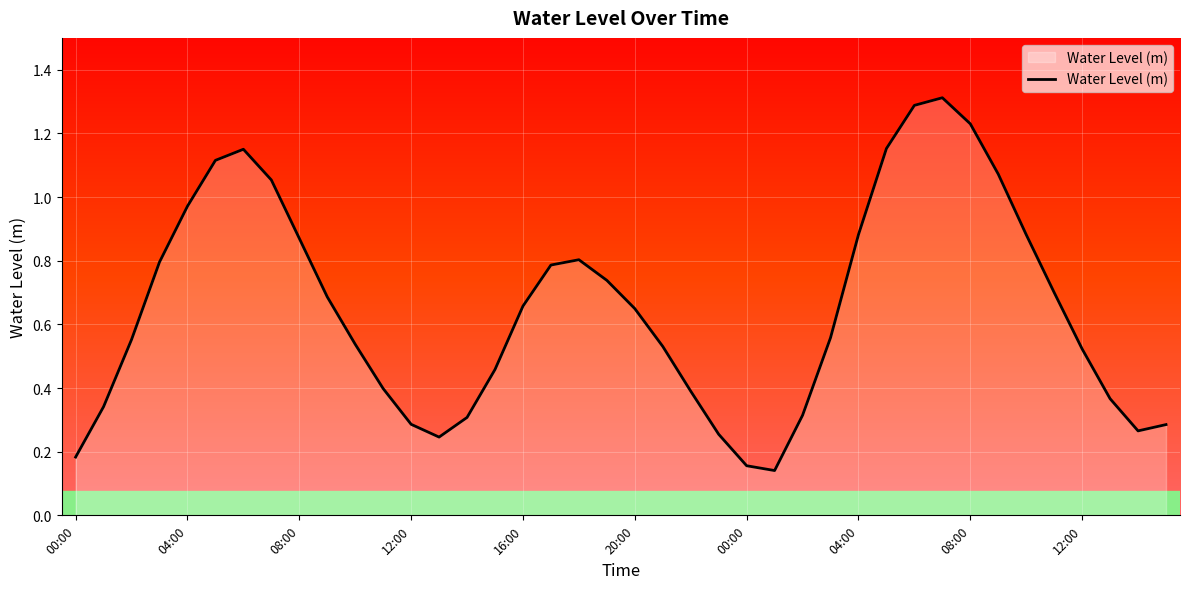

What is the maximum value shown in the chart?

1.3